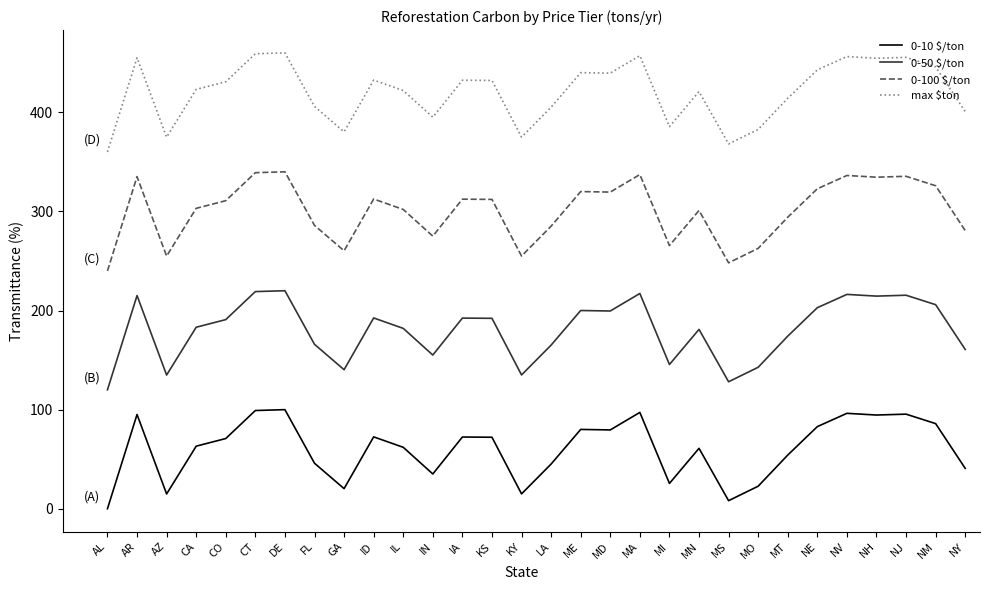

The value of 0-10 $/ton at IL is 24.2. True or false?

False